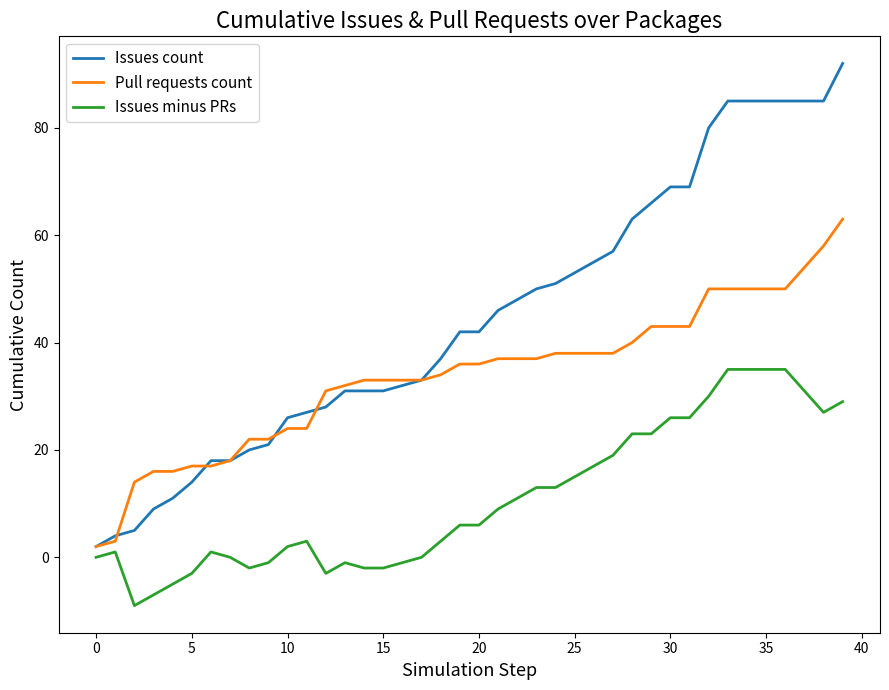

Which series has the largest total across all categories?

Issues count